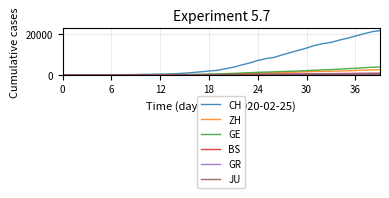

Which series has the largest total across all categories?

CH